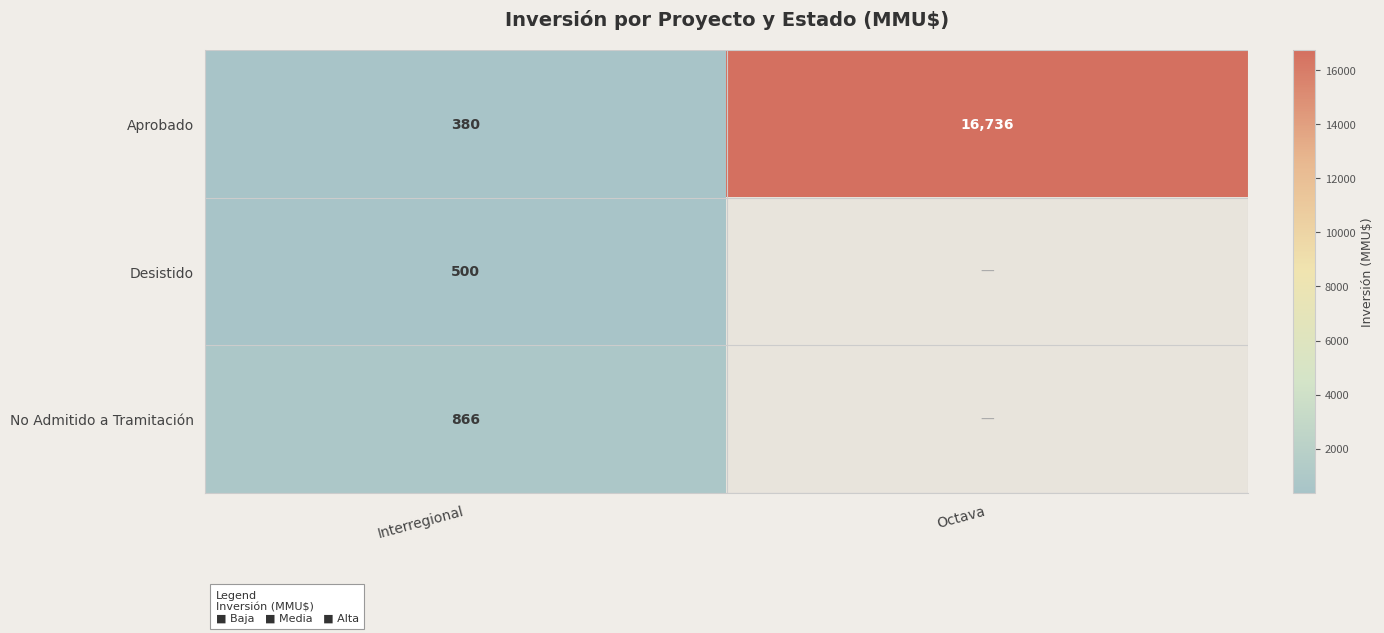

Rank the categories by Aprobado value from highest to lowest.

Octava, Interregional